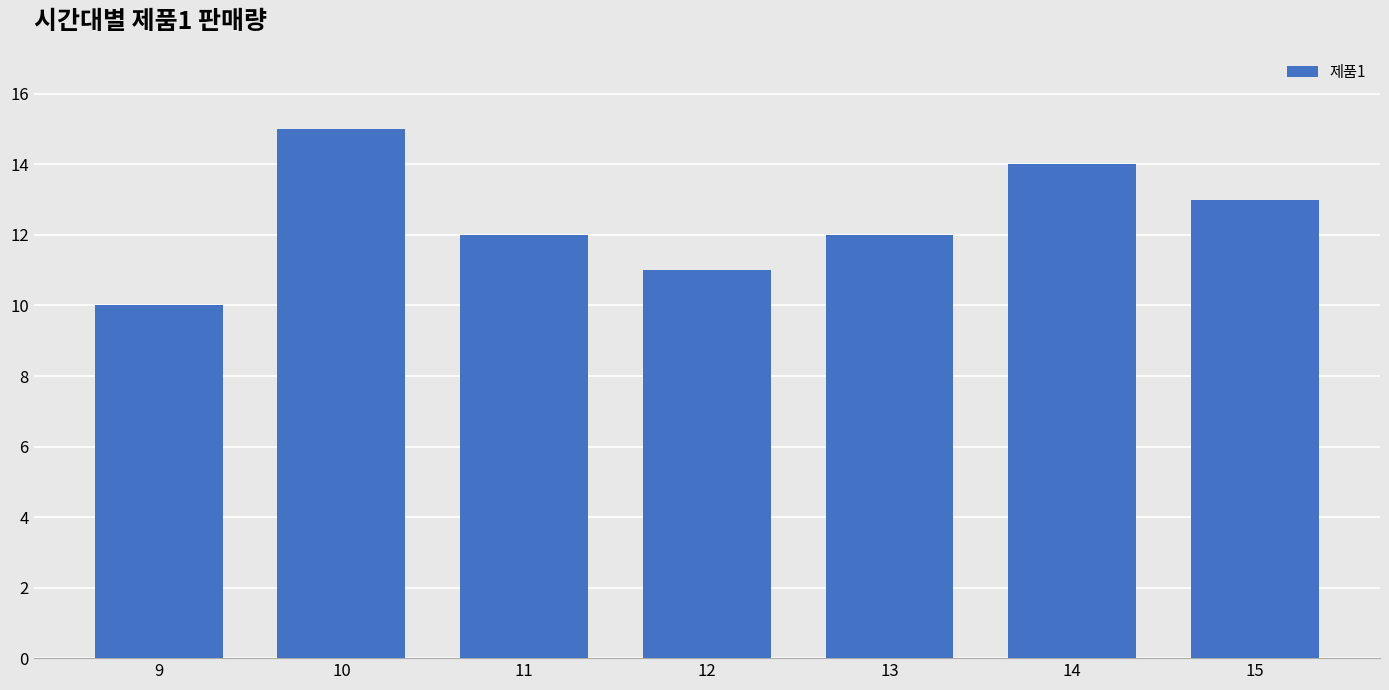

Reading left to right, list all the values displayed in this chart.

10	15	12	11	12	14	13